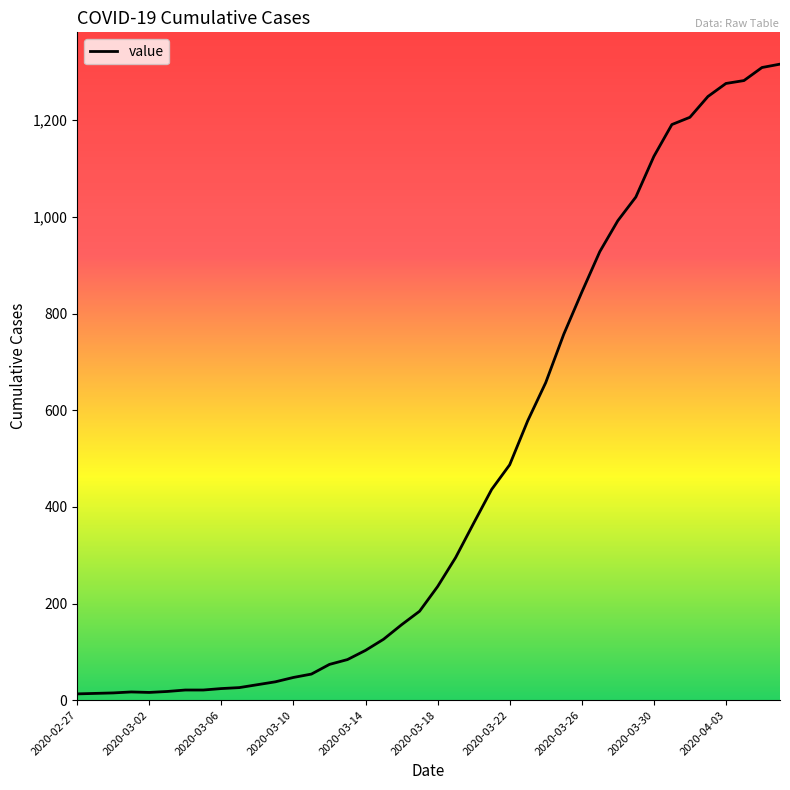

What is the difference between the maximum and minimum values?

1303